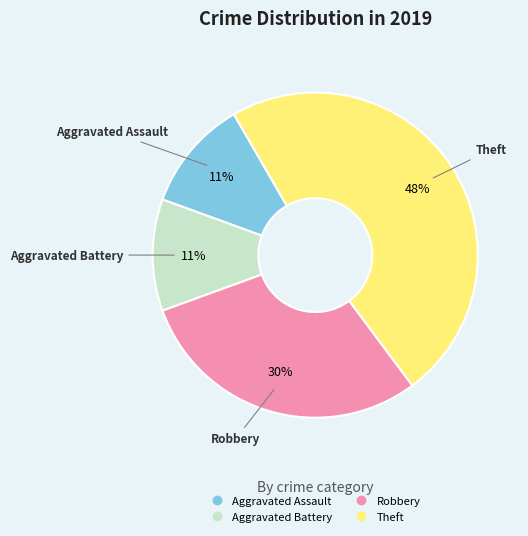

Is the sum of Theft and Aggravated Battery greater than half?

Yes